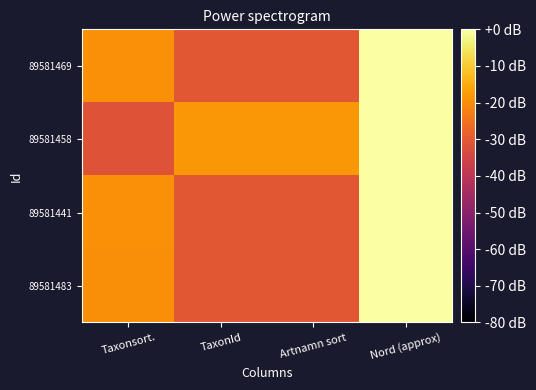

Rank the series by their maximum value, from lowest to highest.

89581441, 89581469, 89581458, 89581483